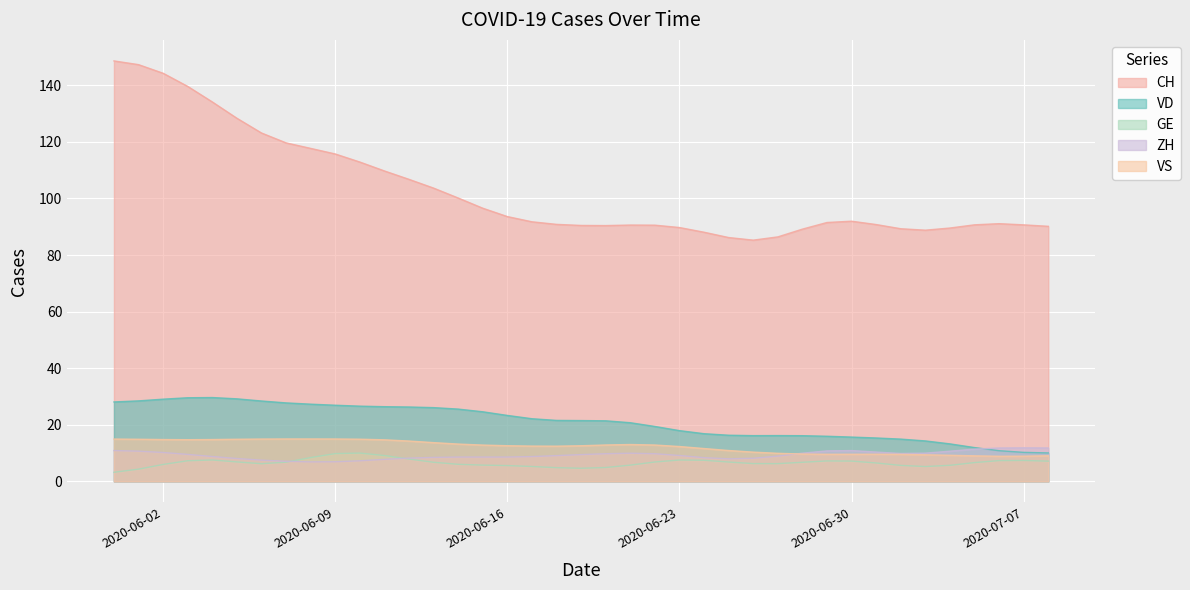

What is the lowest value of the VD series?

10.1